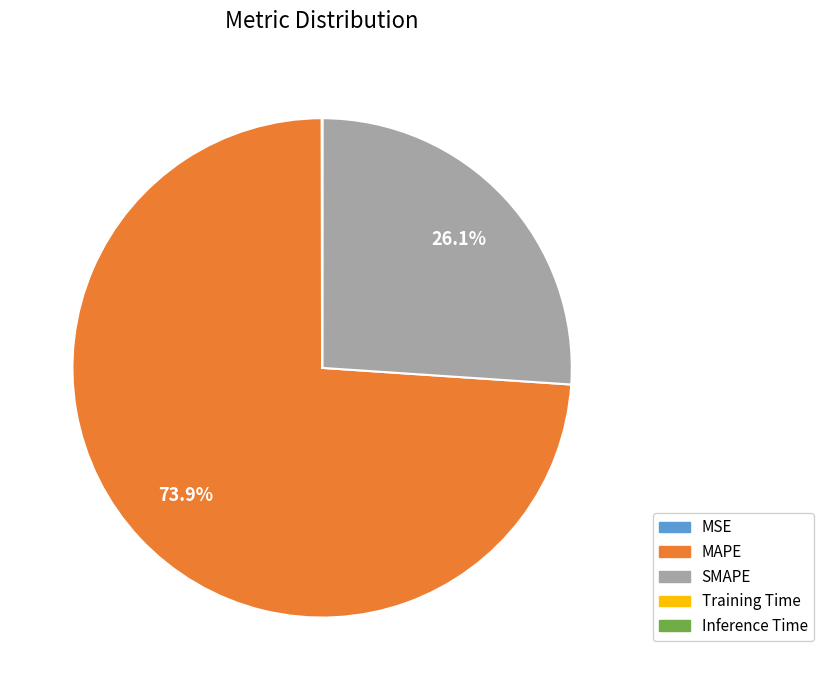

Which category has the biggest portion of the pie?

MAPE